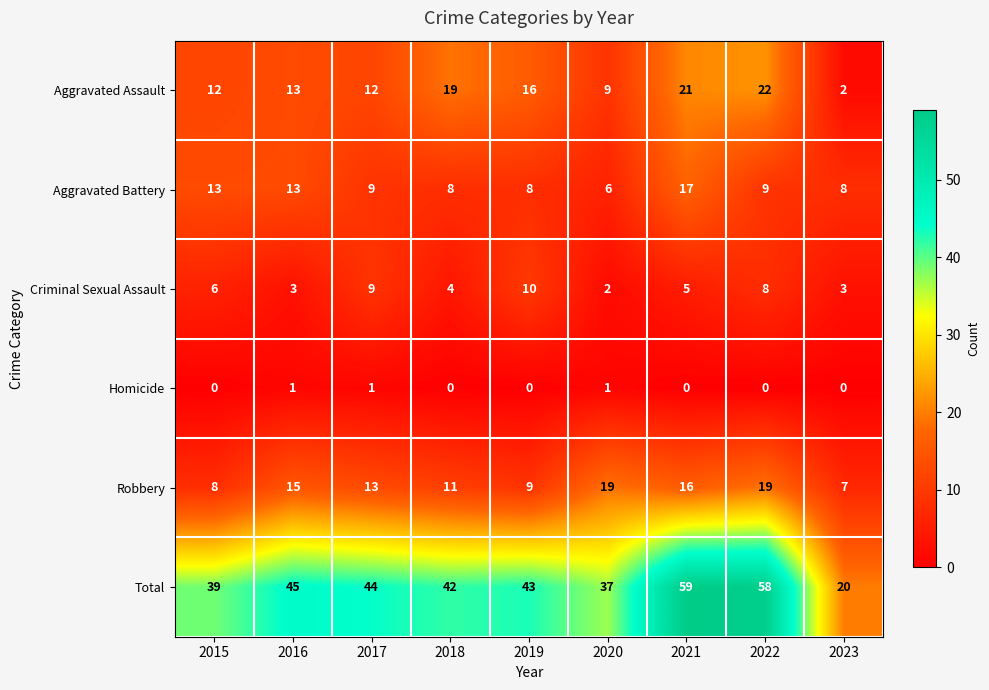

Between 2017 and 2021, which series saw the biggest shift?

Total